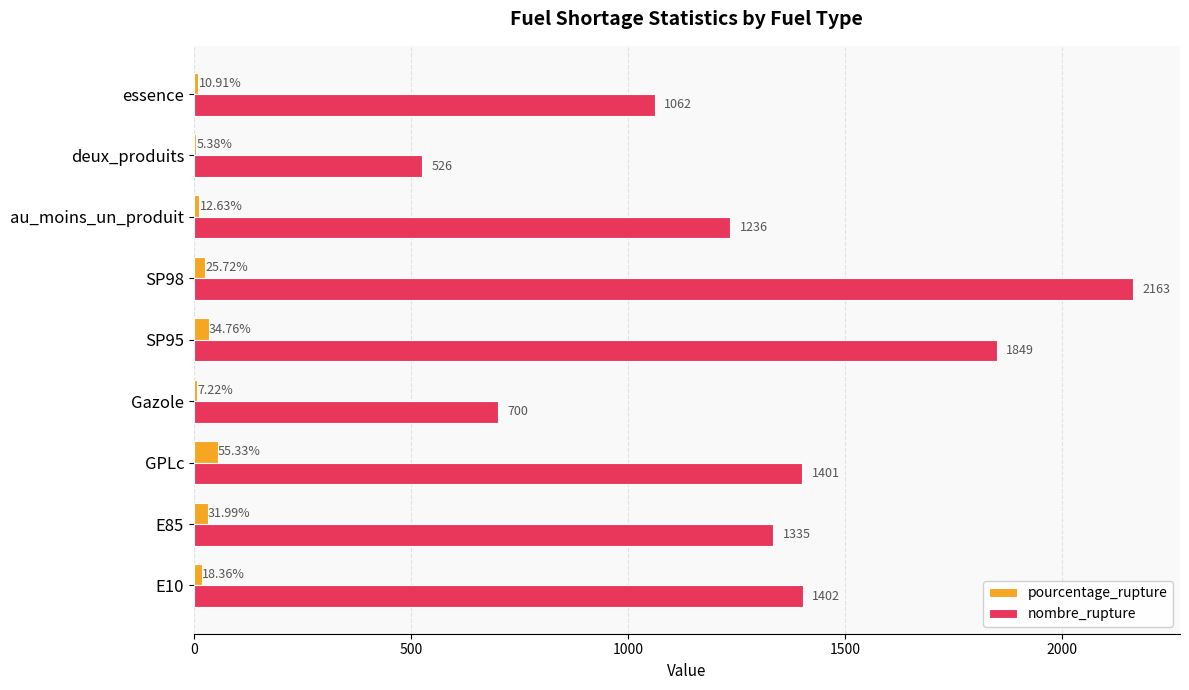

Which series has the largest total across all categories?

nombre_rupture